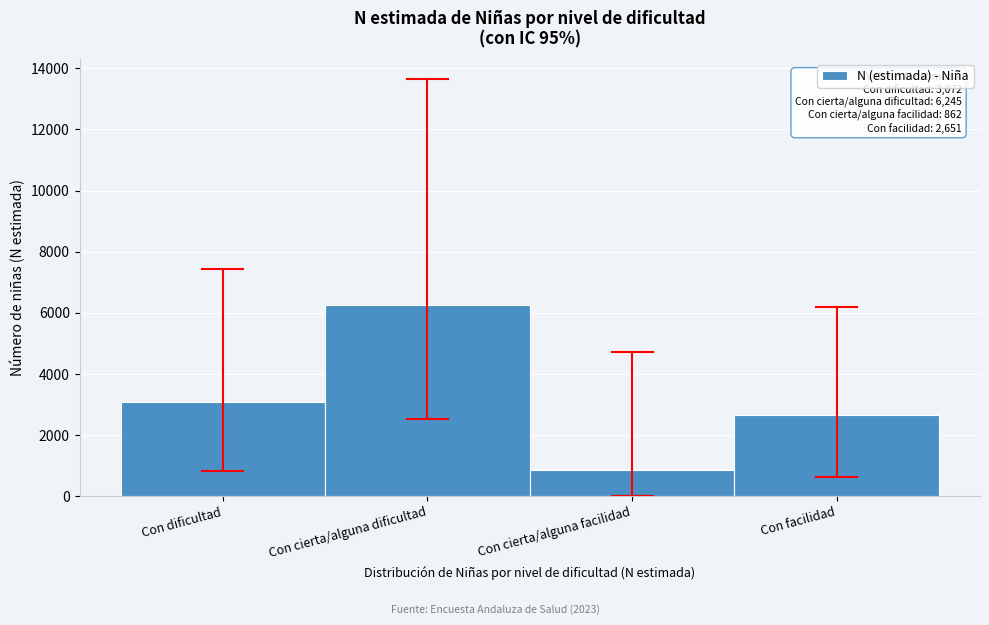

Reading left to right, list all the values displayed in this chart.

Con dificultad=3072	Con cierta/alguna dificultad=6245	Con cierta/alguna facilidad=862	Con facilidad=2651